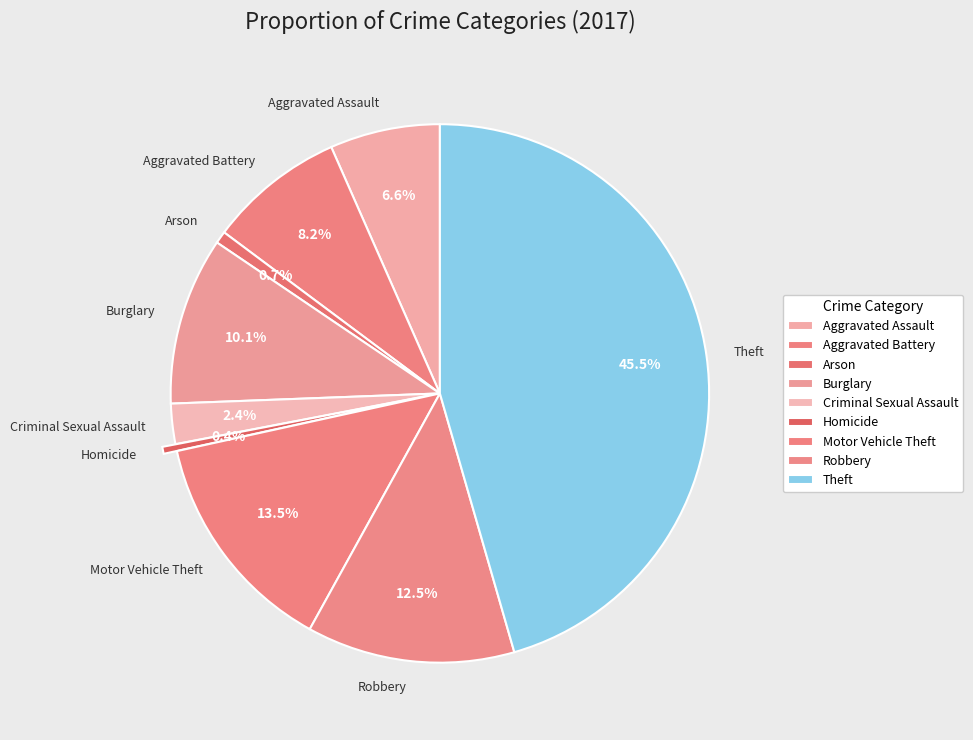

Combined, what portion of the pie is Burglary and Arson?

10.8%